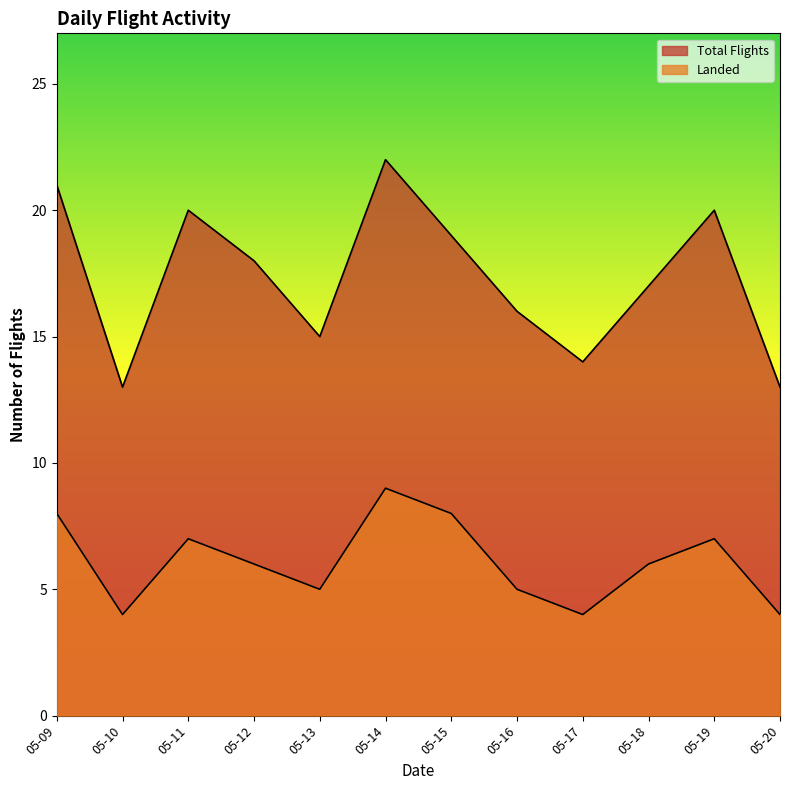

The Total Flights series shows 7 at 05-11. True or false?

False